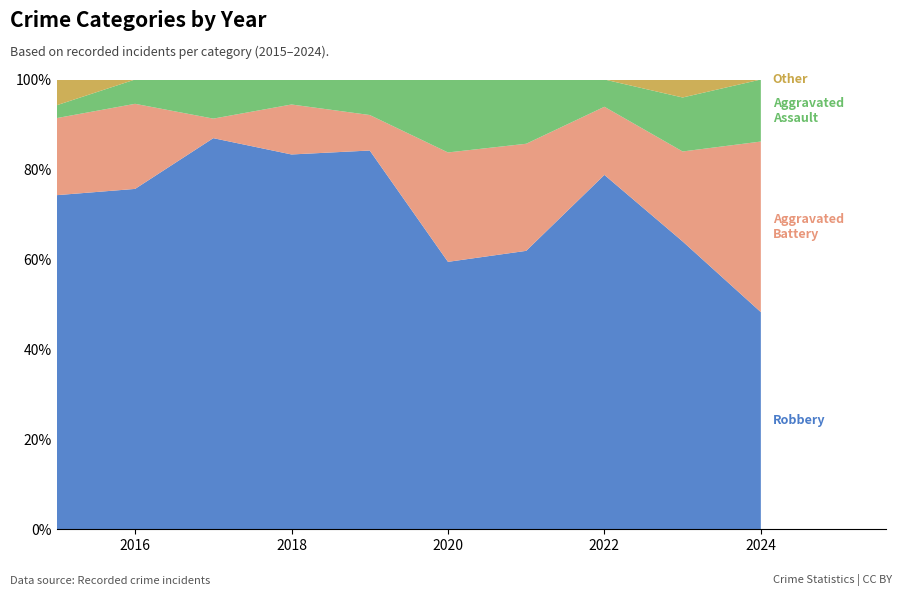

Reading left to right, what are all the values shown in this chart?

Aggravated Assault: 1	2	2	1	3	6	3	2	3	4
Aggravated Battery: 6	7	1	2	3	9	5	5	5	11
Robbery: 26	28	20	15	32	22	13	26	16	14
Total: 35	37	23	18	38	37	21	33	25	29